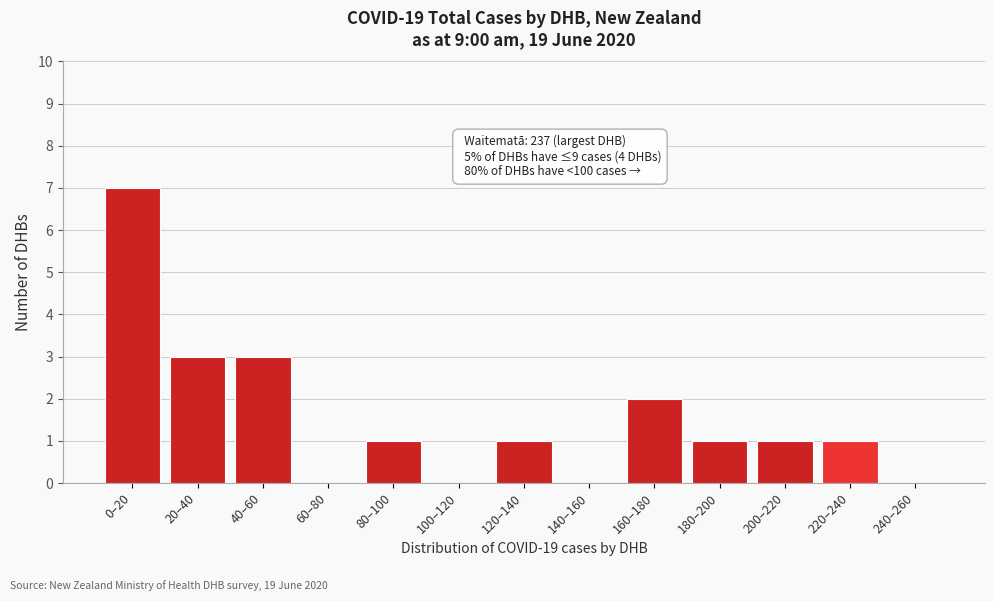

Reading left to right, list all the values displayed in this chart.

0–20=7	20–40=3	40–60=3	60–80=0	80–100=1	100–120=0	120–140=1	140–160=0	160–180=2	180–200=1	200–220=1	220–240=1	240–260=0